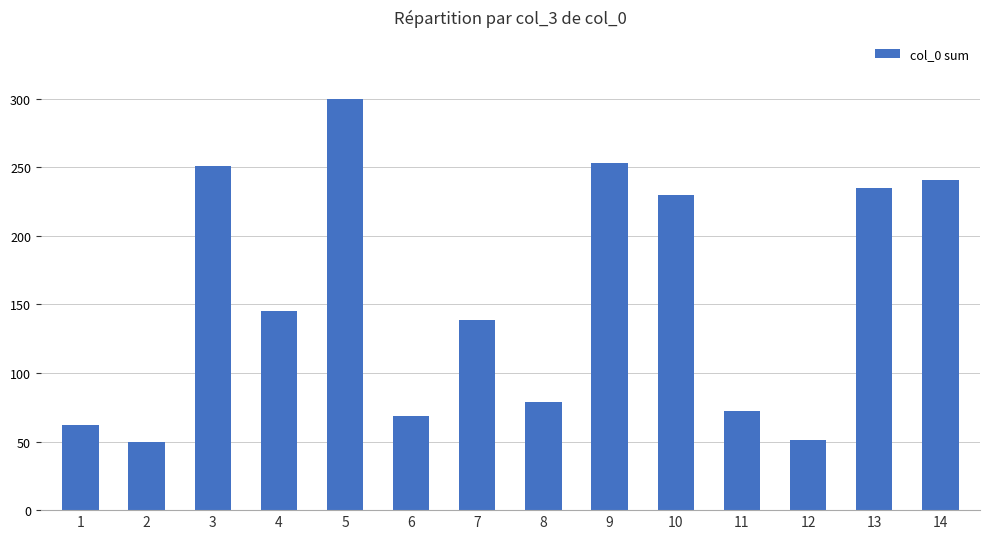

What is the change in value from 4 to 5?

+155